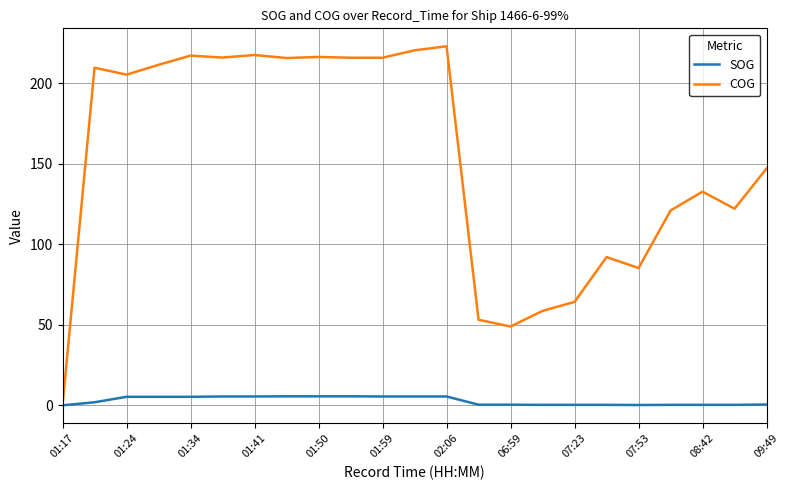

Rank the series by their average value, from highest to lowest.

COG, SOG